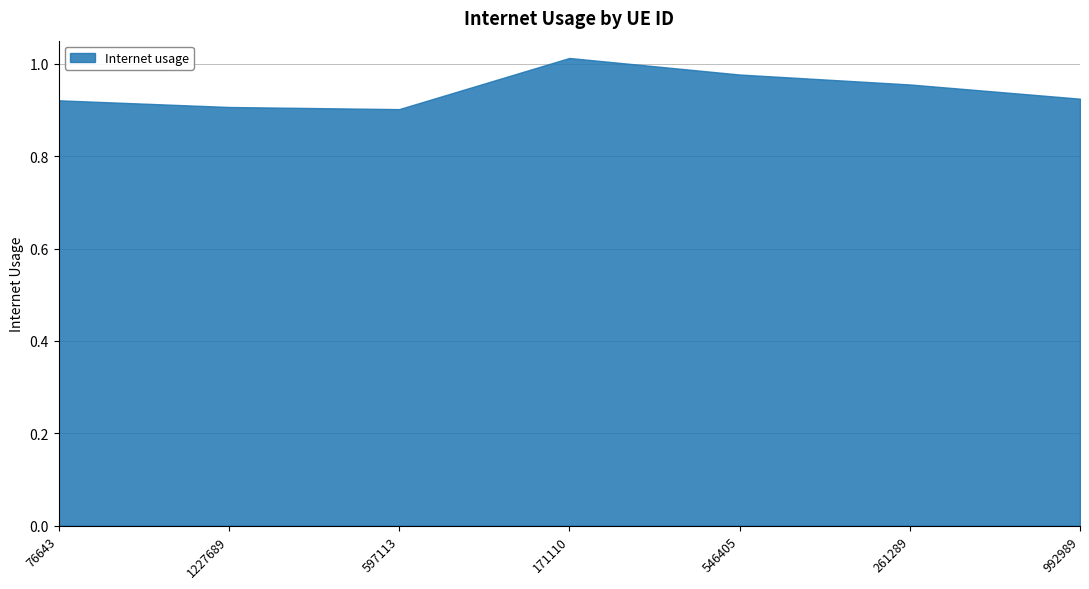

Which category has the highest value across all series?

171110